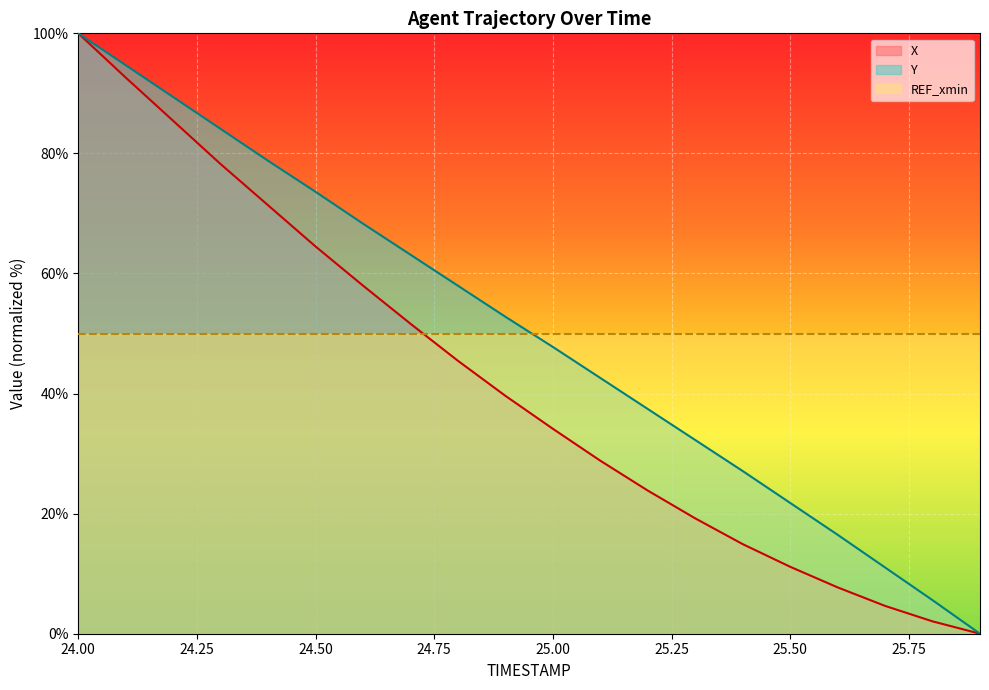

Is the value of X at 24.00 greater than the value of REF_xmin at 24.50?

Yes